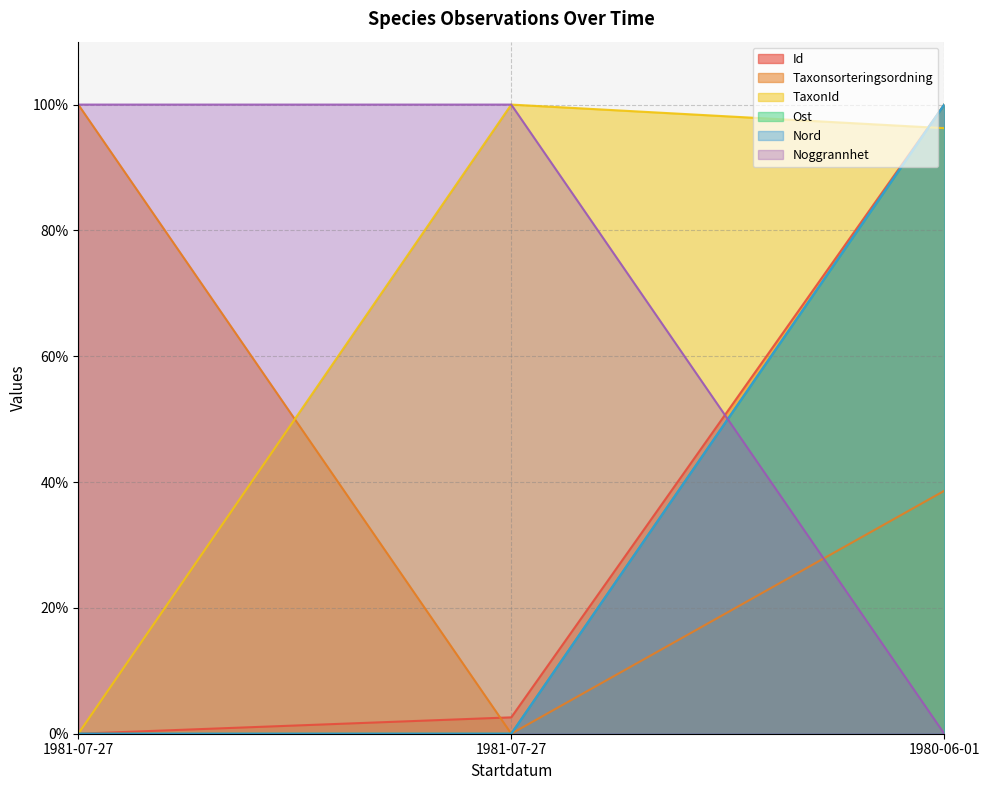

What is the difference between the maximum and minimum values in the Nord series?

100.0